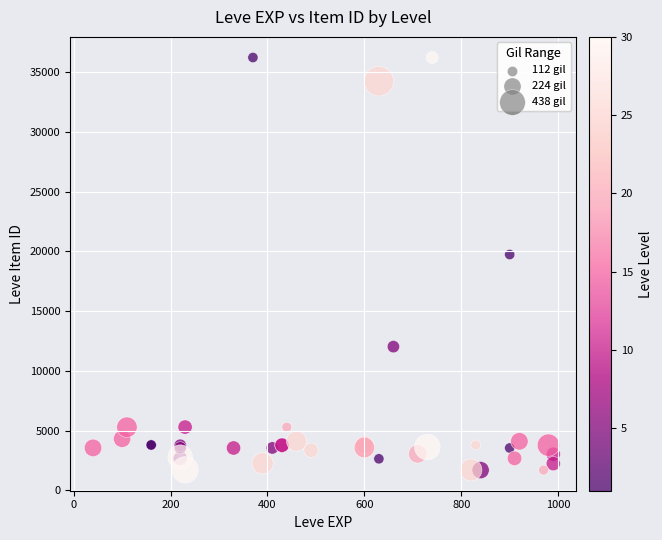

What Y value in the scatter plot is closest to 18967?

19744